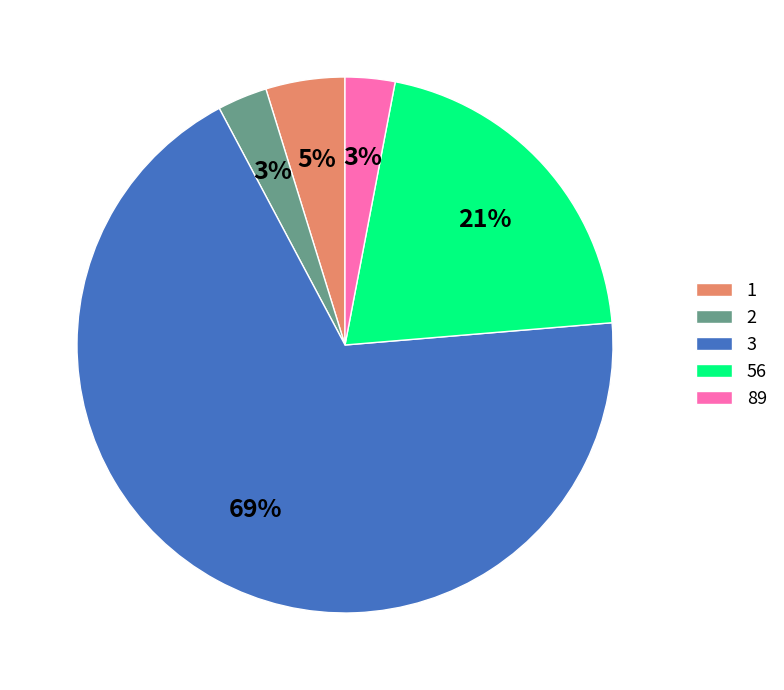

Do 89 and 2 together represent more than half of the pie?

No